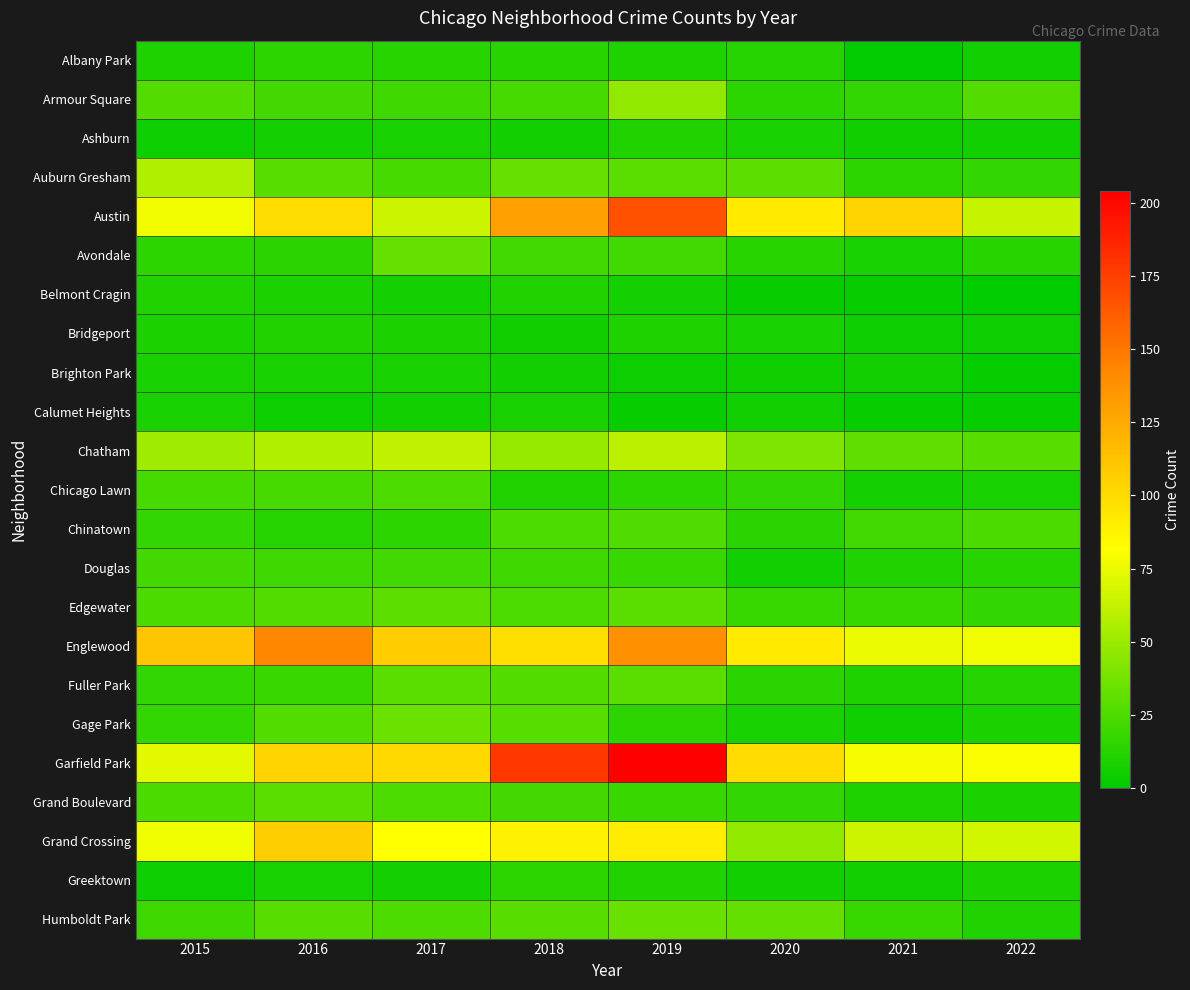

At 2015, list the series in order from smallest to largest.

Ashburn, Greektown, Brighton Park, Calumet Heights, Bridgeport, Albany Park, Belmont Cragin, Avondale, Fuller Park, Chinatown, Gage Park, Humboldt Park, Douglas, Chicago Lawn, Edgewater, Grand Boulevard, Armour Square, Chatham, Auburn Gresham, Garfield Park, Grand Crossing, Austin, Englewood